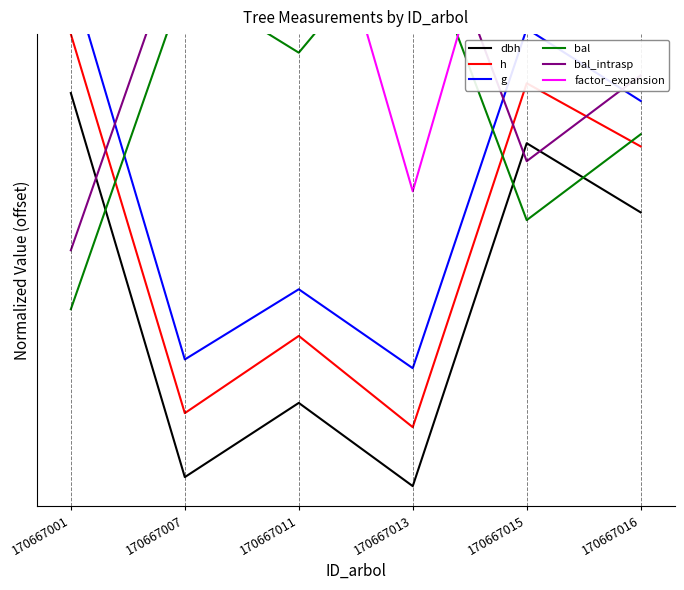

True or false: h and factor_expansion intersect in this chart.

False